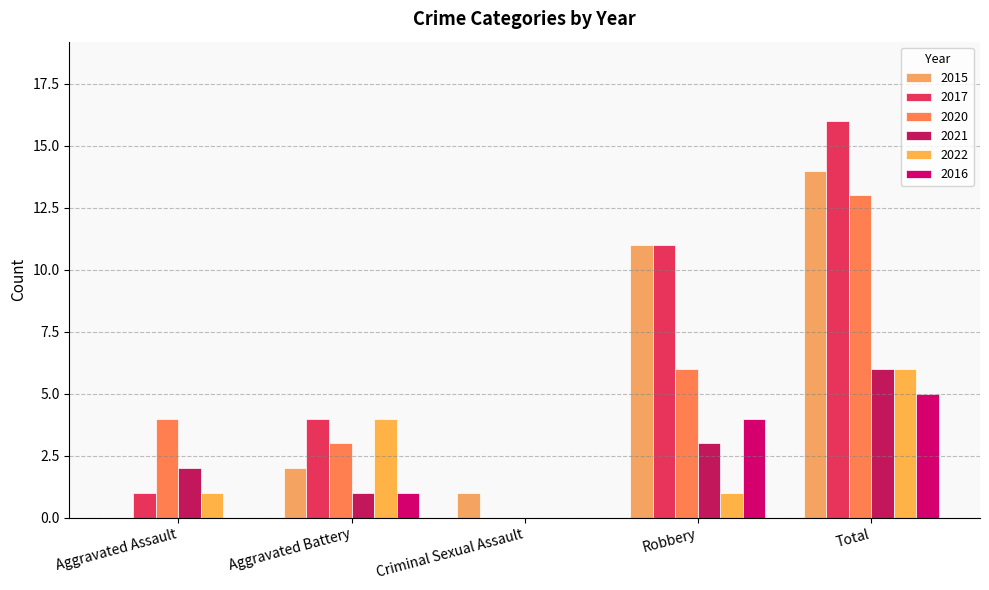

Which series has the largest total across all categories?

2017